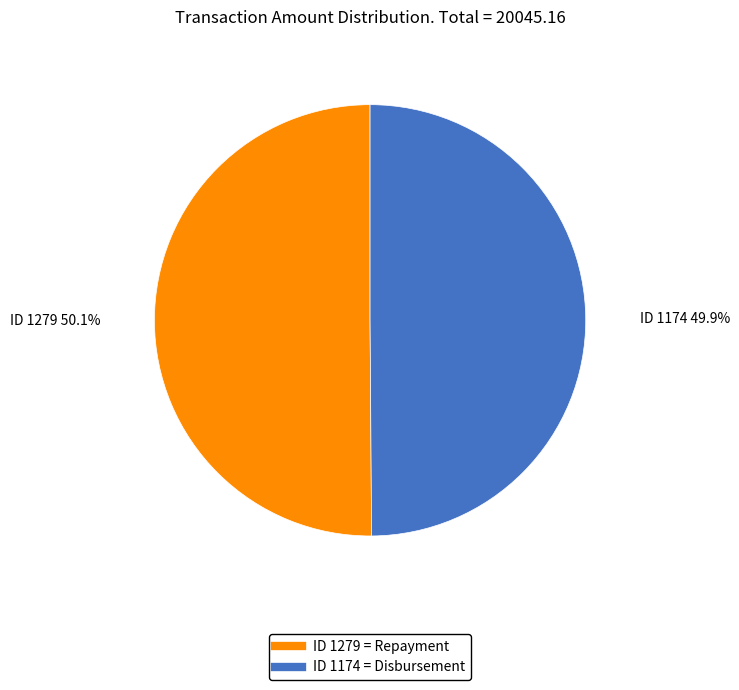

Does any single category account for the majority?

Yes